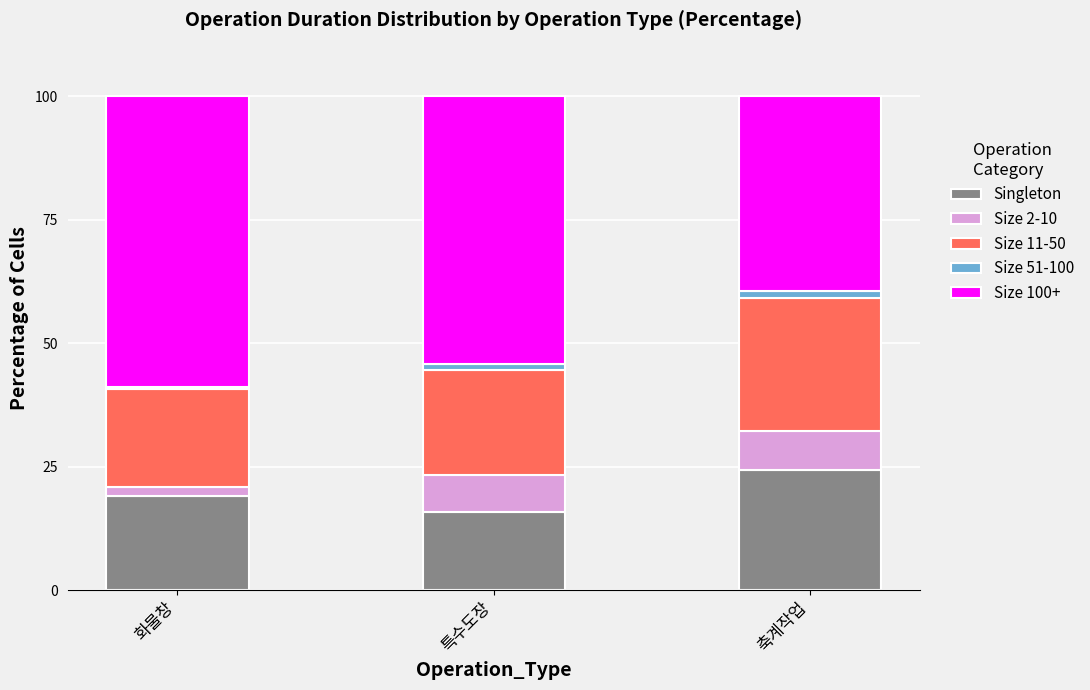

At which label does Singleton reach its peak?

축계작업